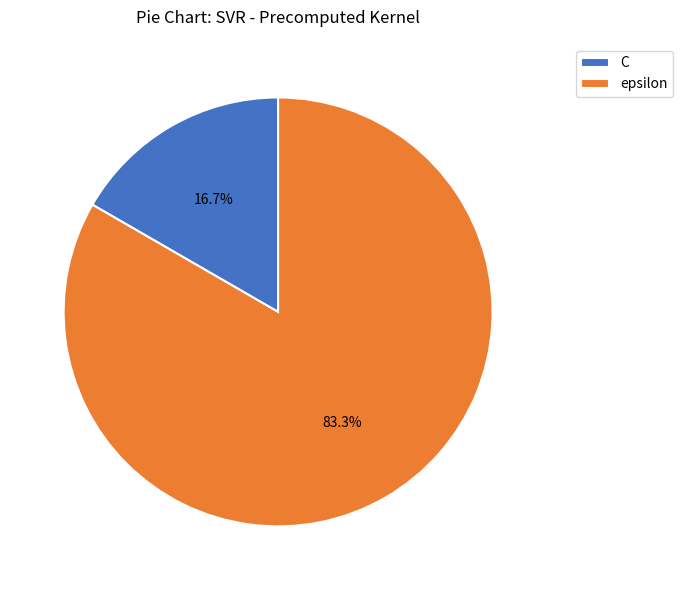

Between C and epsilon, which is larger?

epsilon